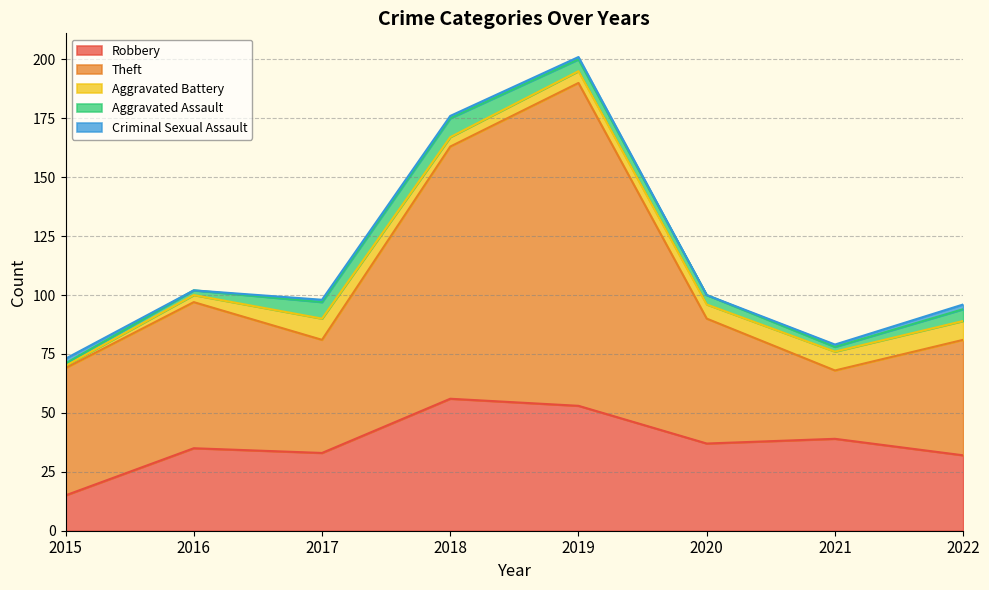

True or false: Robbery and Criminal Sexual Assault intersect in this chart.

False